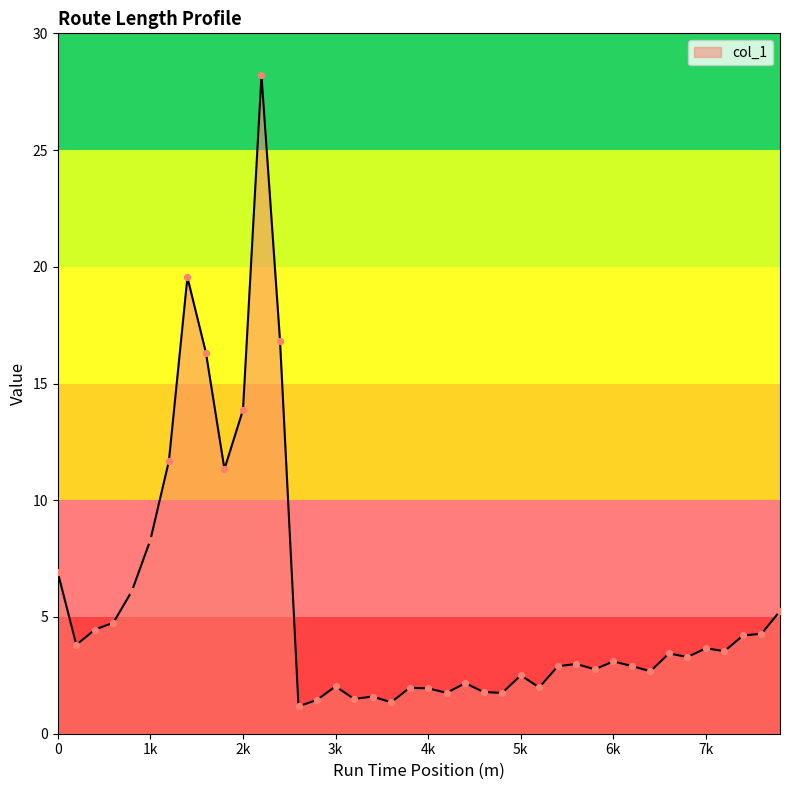

What is the greatest value displayed?

28.2